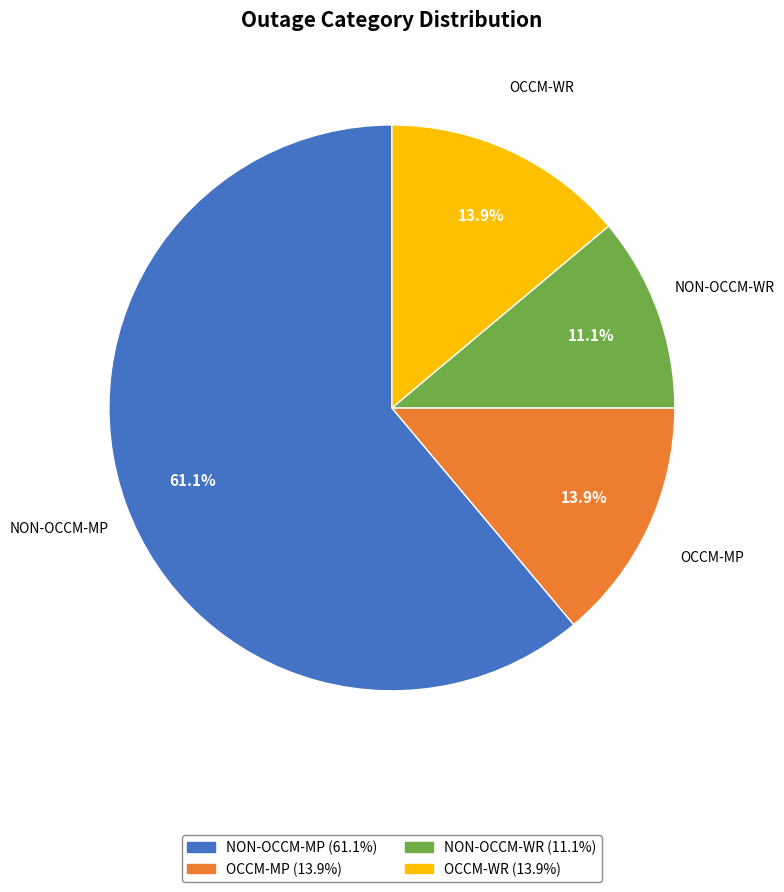

Combined, what portion of the pie is NON-OCCM-WR and OCCM-MP?

25.0%